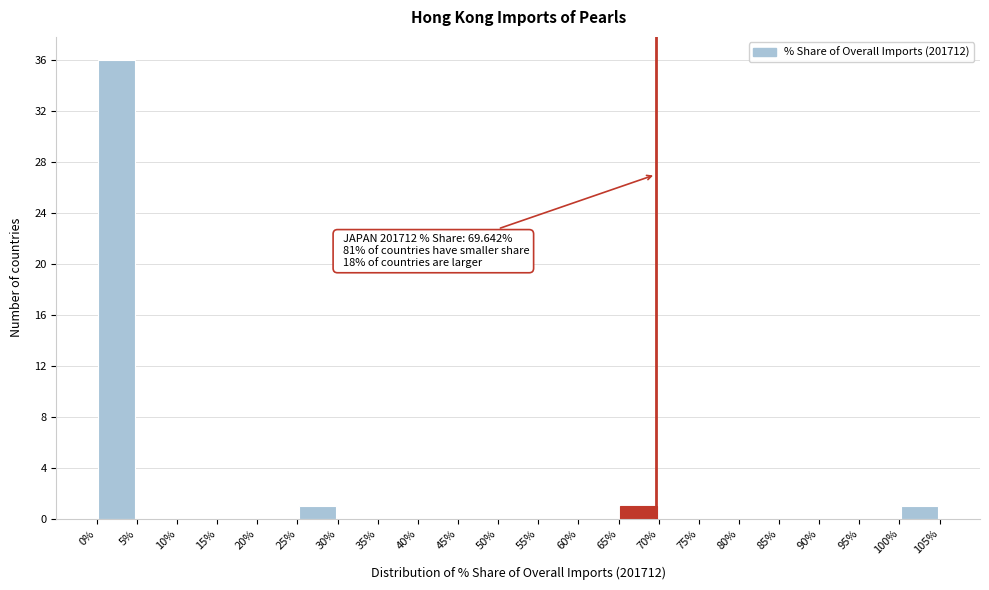

Which range on the x-axis has the tallest bar?

0% to 5%